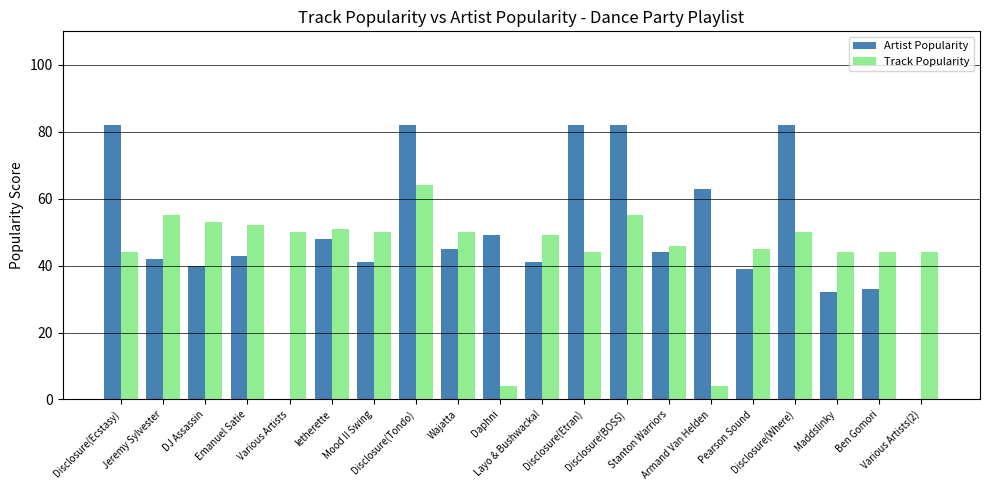

What is the maximum value shown in the chart?

82